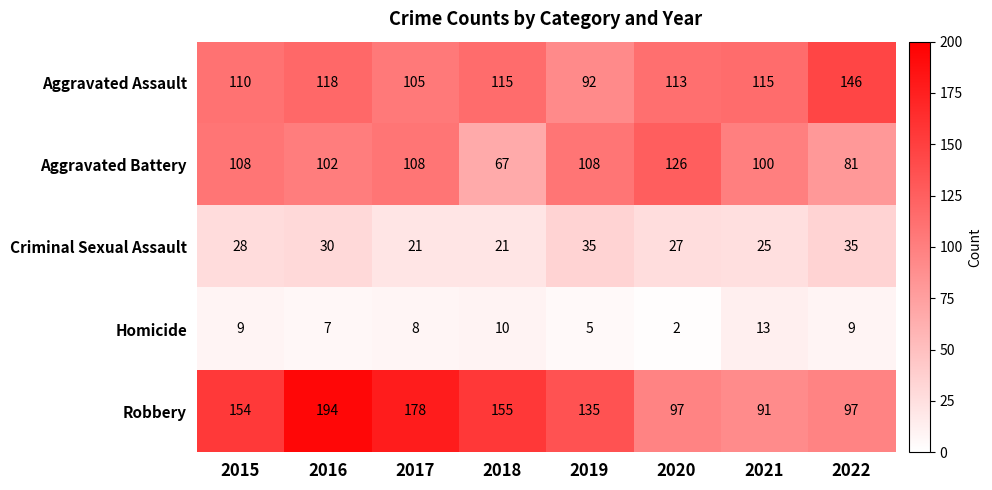

What is the greatest value displayed?

194